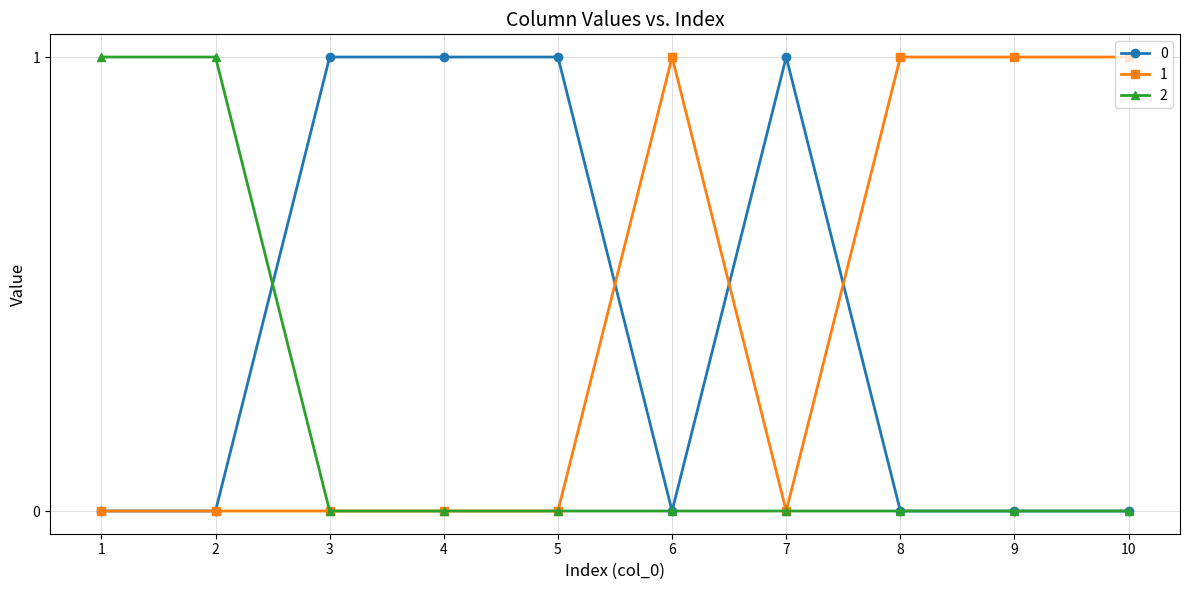

Is it true that 2 equals -1 at 8?

False